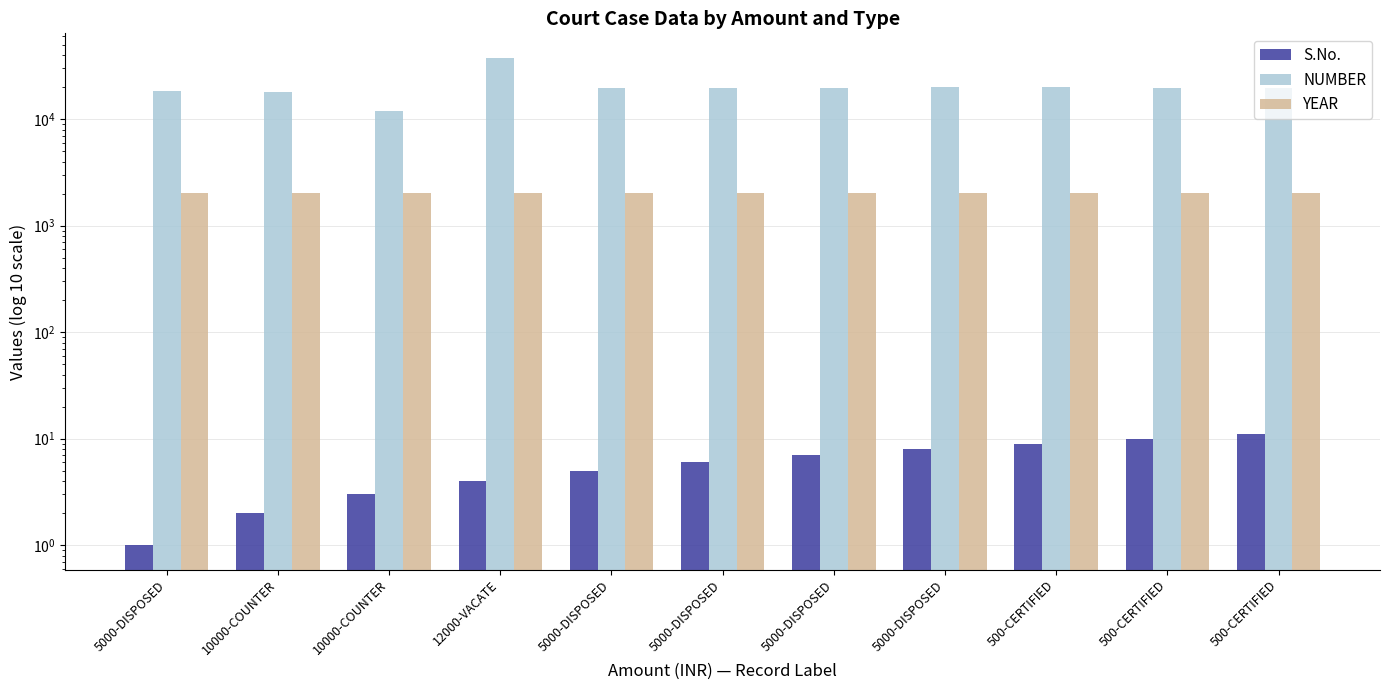

Are the bars horizontal?

No